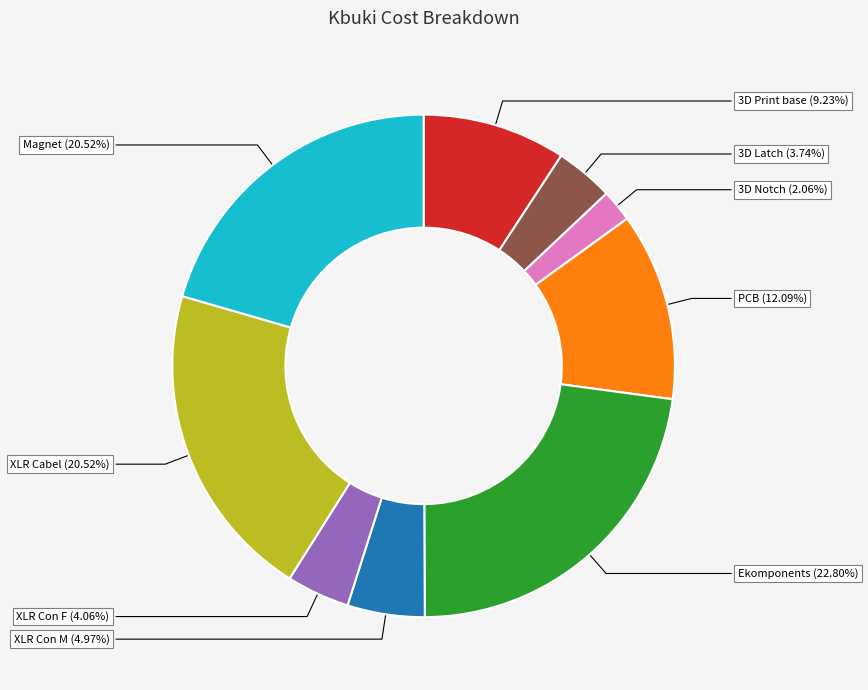

Does any single category account for the majority?

No